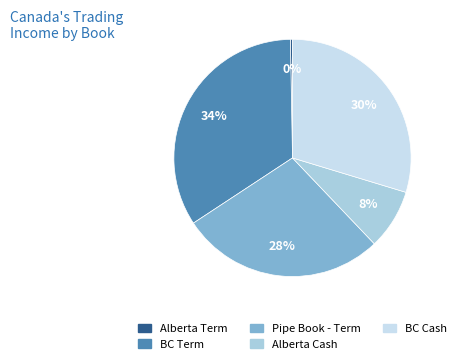

To the nearest percent, what is the difference between the Pipe Book - Term and Alberta Term slice percentages?

28%